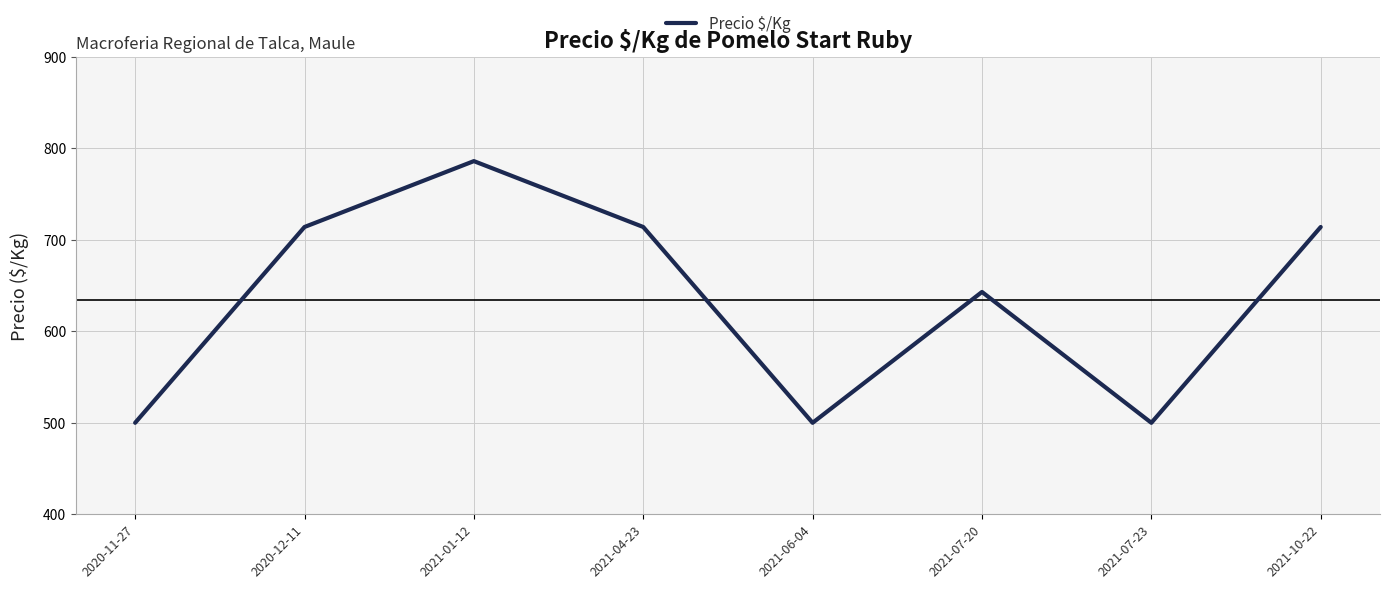

What is the sum of all values?

5071